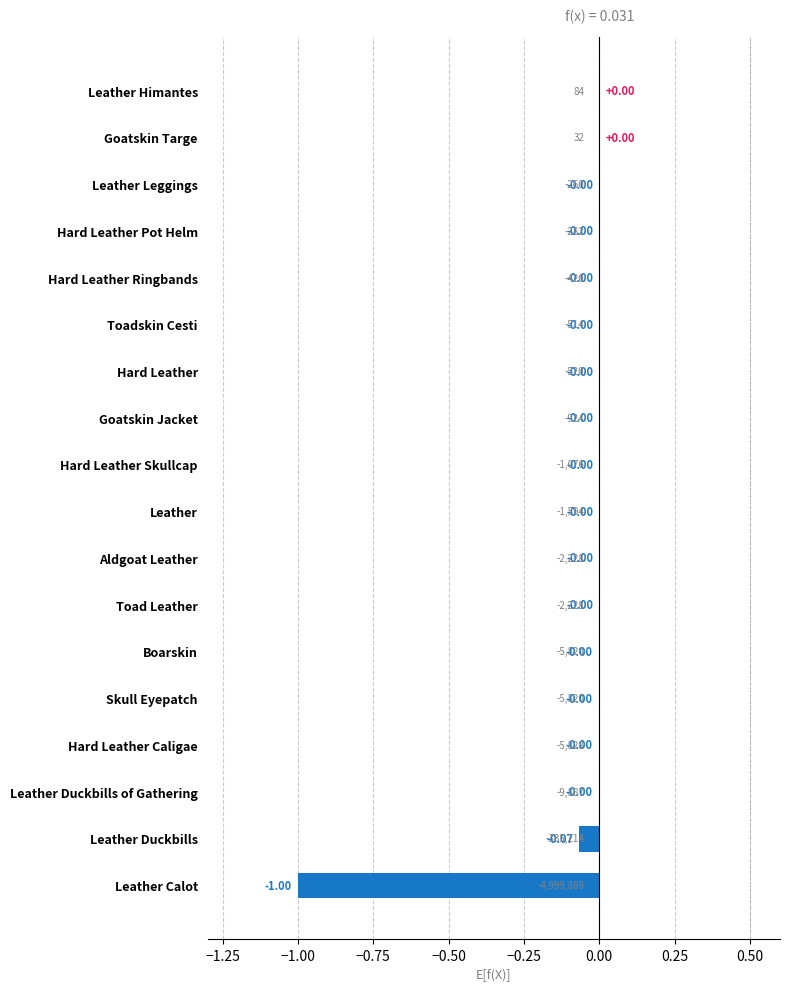

What is the sum of the values at Leather Calot and Aldgoat Leather?

-1.0